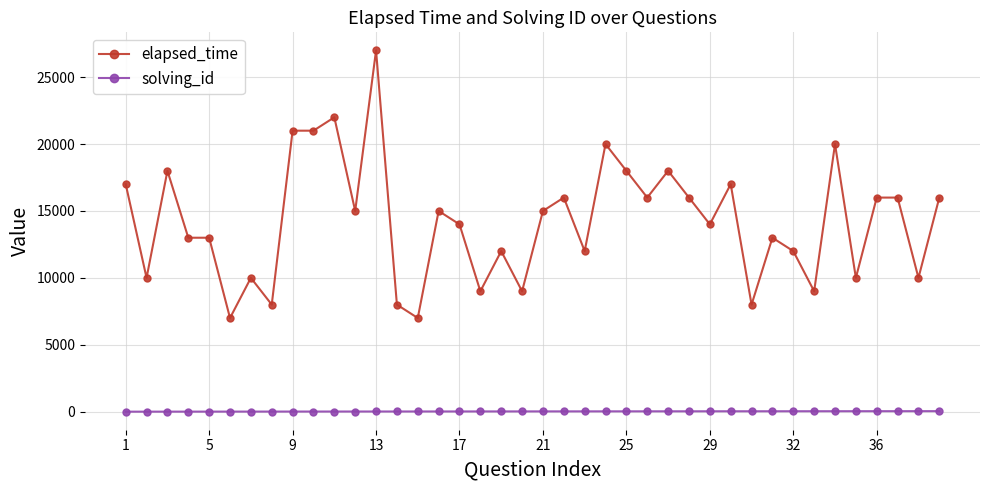

Which series has the largest total across all categories?

elapsed_time